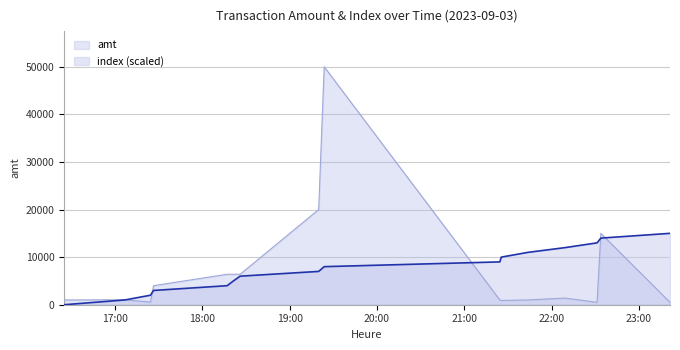

The index series shows 17380.9 at 2023-09-03 21:25:26. True or false?

False